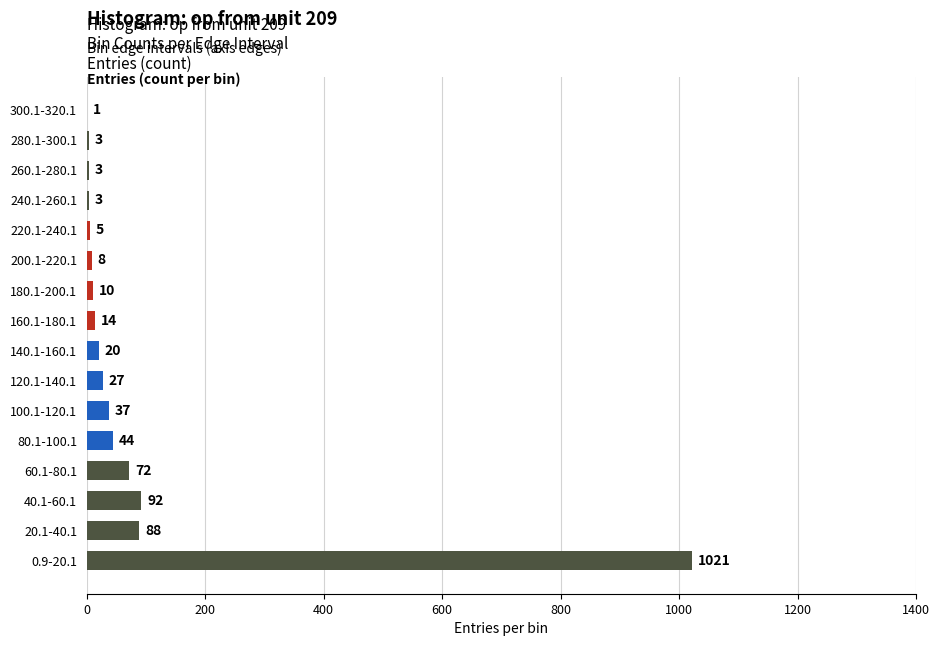

What is the ratio of the value at 20.1-40.1 to the value at 160.1-180.1?

6.3